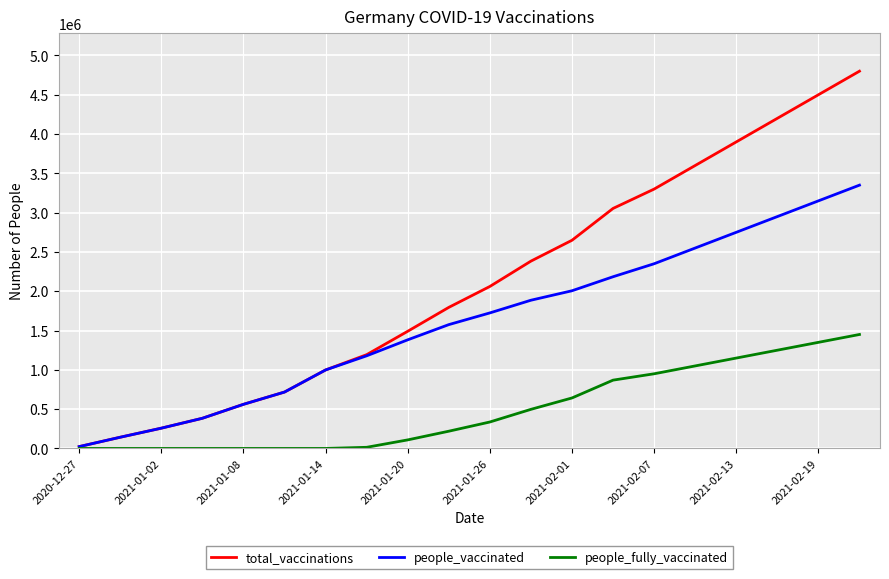

Which series has the largest range (max minus min)?

total_vaccinations